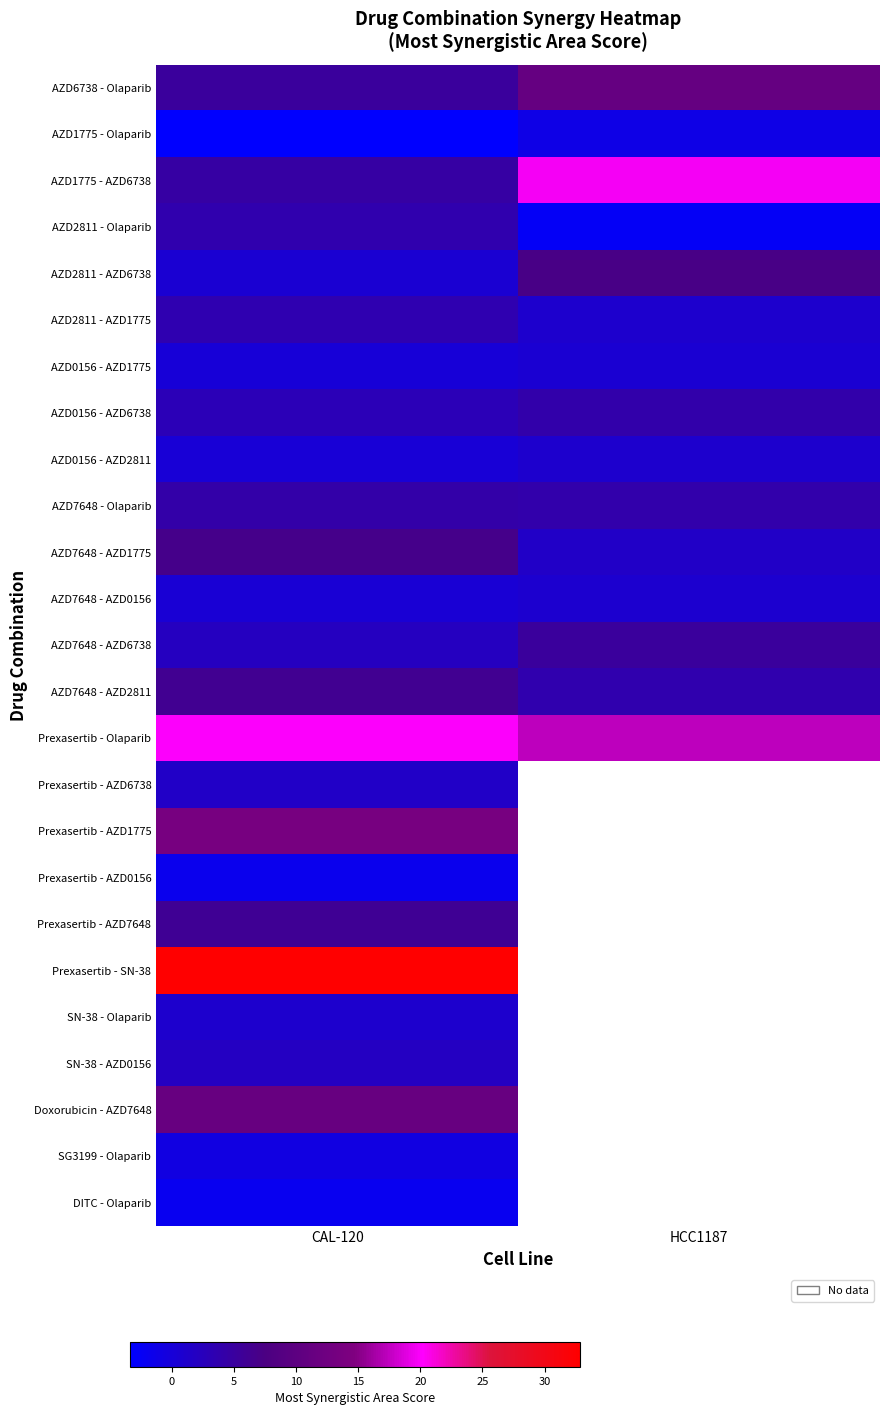

Rank the series at CAL-120 from highest to lowest value.

Prexasertib - SN-38, Prexasertib - Olaparib, Prexasertib - AZD1775, Doxorubicin - AZD7648, AZD7648 - AZD1775, AZD7648 - AZD2811, Prexasertib - AZD7648, AZD6738 - Olaparib, AZD1775 - AZD6738, AZD7648 - Olaparib, AZD2811 - Olaparib, AZD2811 - AZD1775, AZD0156 - AZD6738, AZD7648 - AZD6738, SN-38 - AZD0156, Prexasertib - AZD6738, SN-38 - Olaparib, AZD2811 - AZD6738, AZD7648 - AZD0156, AZD0156 - AZD2811, AZD0156 - AZD1775, SG3199 - Olaparib, Prexasertib - AZD0156, DITC - Olaparib, AZD1775 - Olaparib